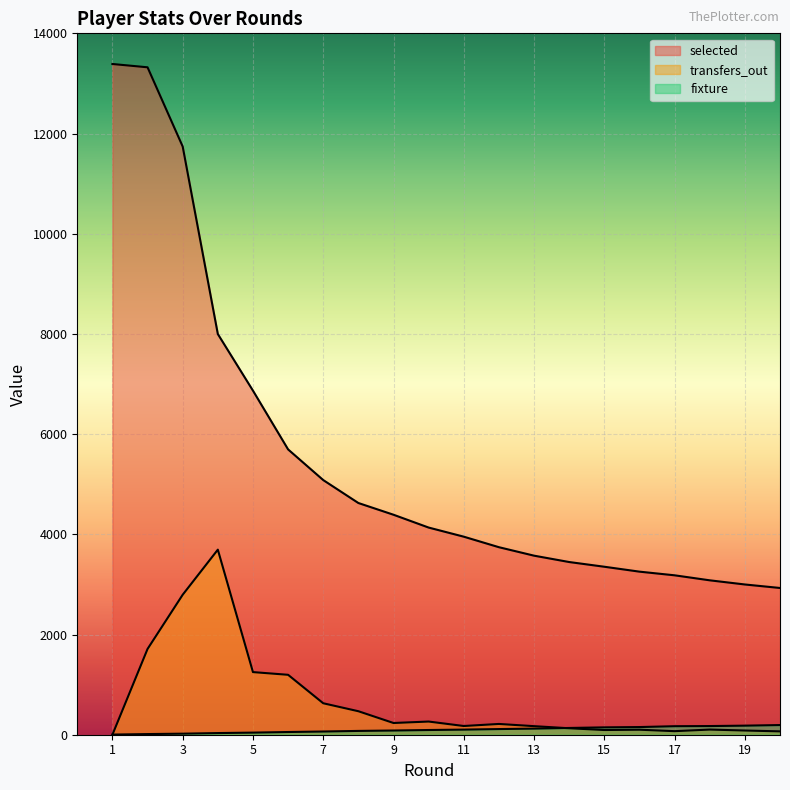

What is the value of the transfers_out point at the 6th from the left?

1196